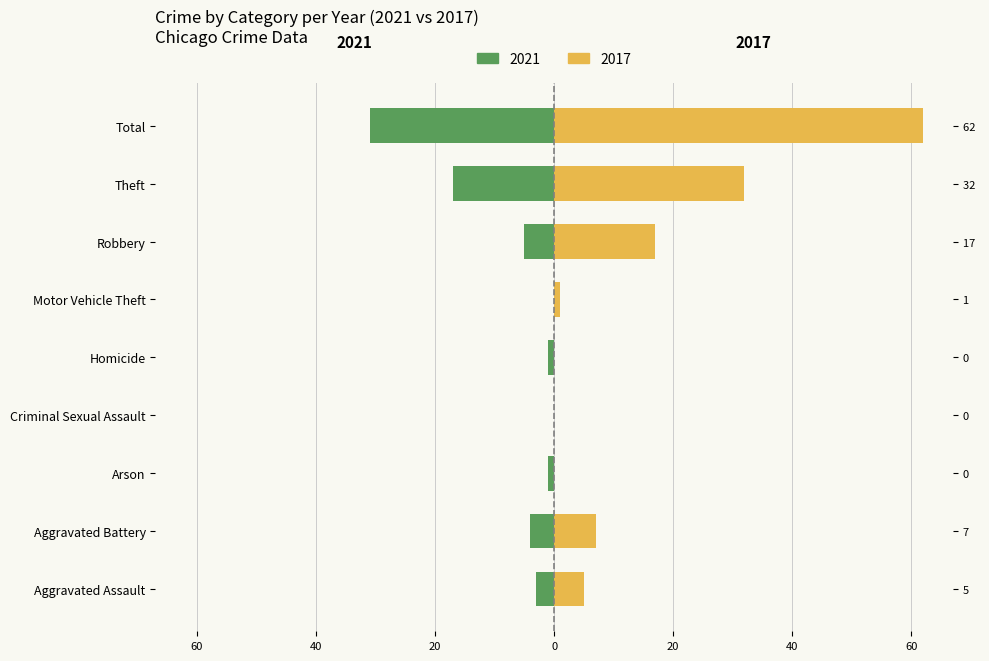

What is the change in value from Criminal Sexual Assault to Robbery?

-5